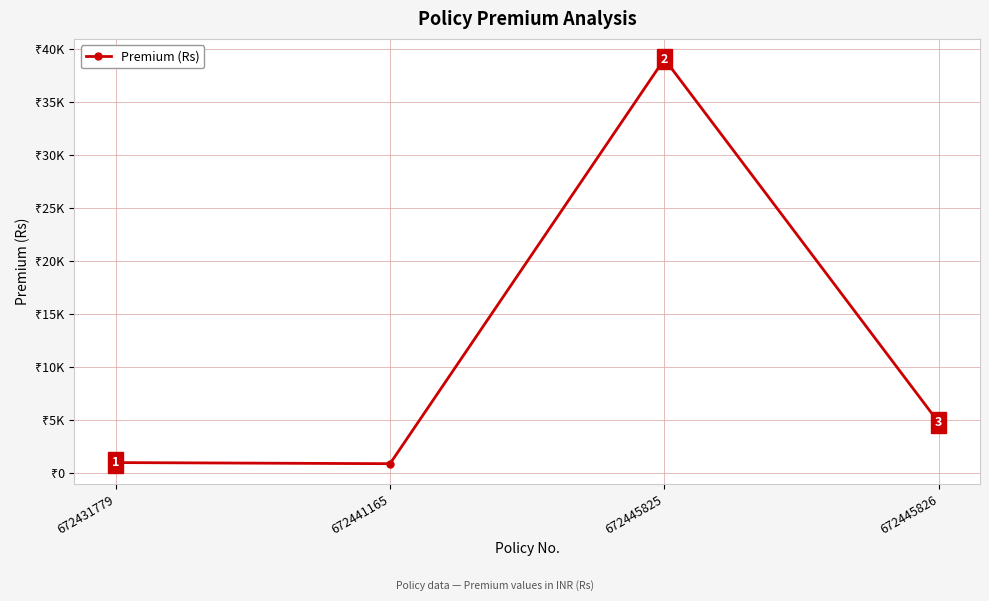

Is this an area chart (filled region under the line)?

No